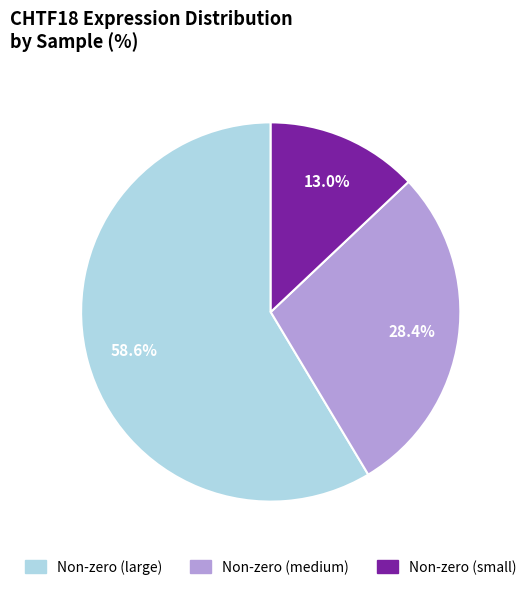

To the nearest percent, what is the average slice percentage?

33%